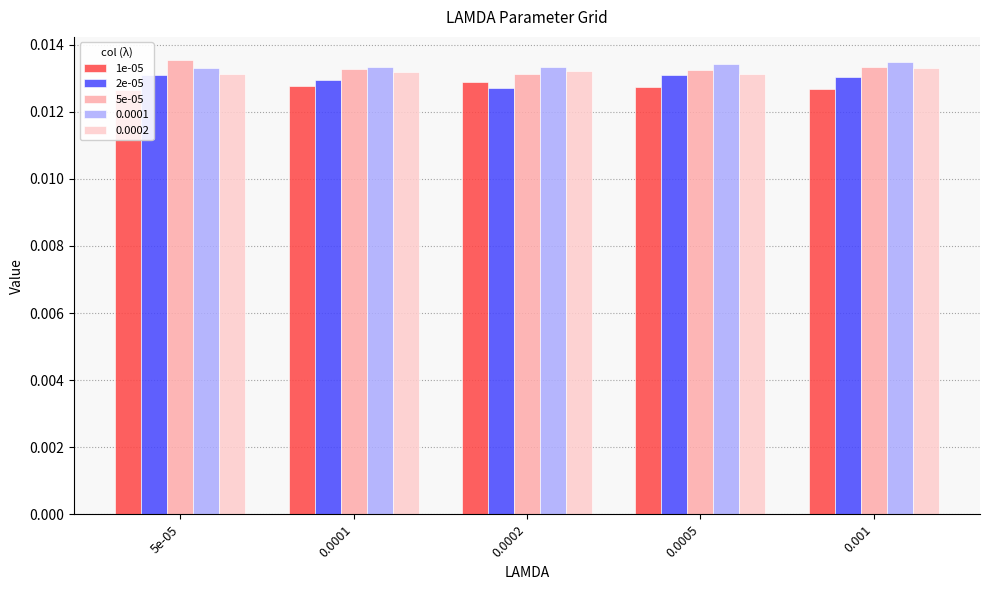

Is it true that 5e-05 equals 0.0 at 0.001?

True